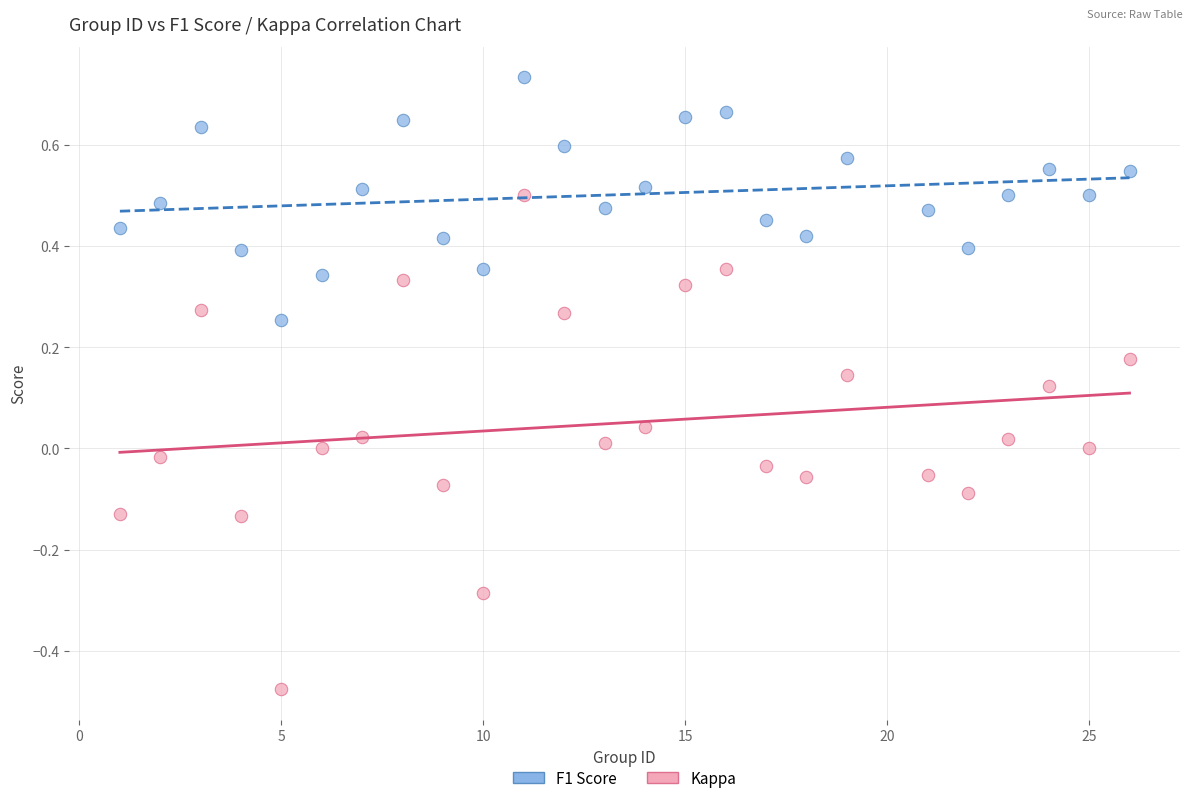

Which series reaches the minimum Y coordinate?

Kappa